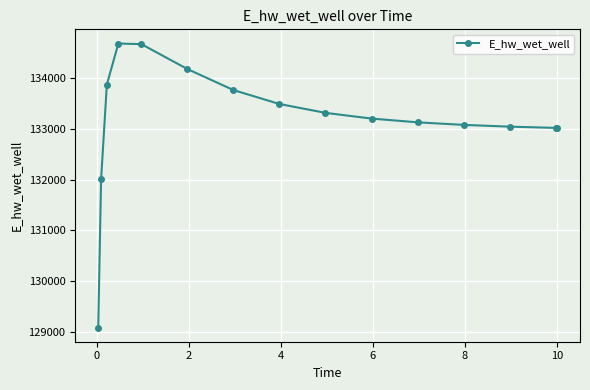

Count the number of data series in this chart.

1